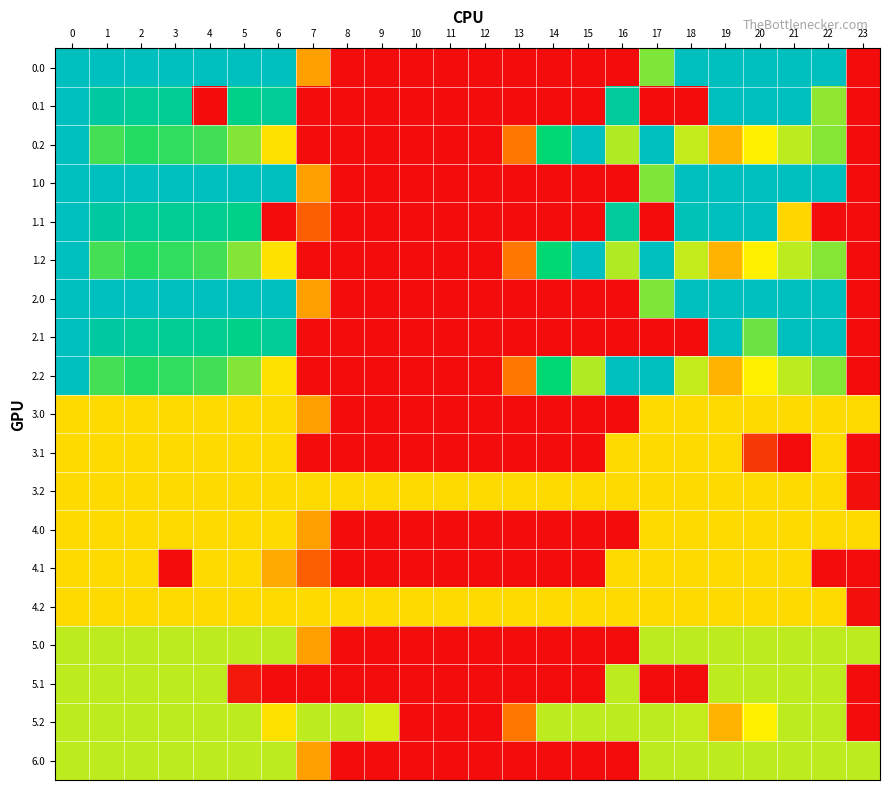

Reading right to left, extract all data points from this chart.

row_0: 0.0	400.0	400.0	400.0	400.0	400.0	250.3	0.0	0.0	0.0	0.0	0.0	0.0	0.0	0.0	0.0	136.4	400.0	400.0	400.0	400.0	400.0	400.0	400.0
row_1: 0.0	243.3	400.0	400.0	399.7	0.0	0.0	353.7	0.0	0.0	0.0	0.0	0.0	0.0	0.0	0.0	0.0	345.2	329.5	0.0	342.7	347.9	361.1	400.0
row_2: 0.0	247.4	226.4	199.2	151.1	223.1	400.0	230.9	400.0	301.9	104.4	0.0	0.0	0.0	0.0	0.0	0.0	187.1	248.1	274.4	281.0	285.5	272.7	400.0
row_3: 0.0	400.0	400.0	400.0	400.0	400.0	250.3	0.0	0.0	0.0	0.0	0.0	0.0	0.0	0.0	0.0	136.4	400.0	400.0	400.0	400.0	400.0	400.0	400.0
row_4: 0.0	0.0	178.8	400.0	399.7	388.5	0.0	353.7	0.0	0.0	0.0	0.0	0.0	0.0	0.0	0.0	81.6	0.0	329.5	339.6	342.7	347.9	361.1	400.0
row_5: 0.0	247.4	226.4	199.2	151.1	223.1	400.0	230.9	400.0	301.9	104.4	0.0	0.0	0.0	0.0	0.0	0.0	187.1	248.1	274.4	281.0	285.5	272.7	400.0
row_6: 0.0	400.0	400.0	400.0	400.0	400.0	250.3	0.0	0.0	0.0	0.0	0.0	0.0	0.0	0.0	0.0	136.4	400.0	400.0	400.0	400.0	400.0	400.0	400.0
row_7: 0.0	400.0	400.0	257.4	399.7	0.0	0.0	0.0	0.0	0.0	0.0	0.0	0.0	0.0	0.0	0.0	0.0	345.2	329.5	339.6	342.7	347.9	361.1	400.0
row_8: 0.0	247.4	226.4	199.2	151.1	223.1	400.0	400.0	230.9	301.9	104.4	0.0	0.0	0.0	0.0	0.0	0.0	187.1	248.1	274.4	281.0	285.5	272.7	400.0
row_9: 182.0	182.0	182.0	182.0	182.0	182.0	182.0	0.0	0.0	0.0	0.0	0.0	0.0	0.0	0.0	0.0	136.4	182.0	182.0	182.0	182.0	182.0	182.0	182.0
row_10: 0.0	182.0	0.0	44.0	182.0	182.0	182.0	182.0	0.0	0.0	0.0	0.0	0.0	0.0	0.0	0.0	0.0	182.0	182.0	182.0	182.0	182.0	182.0	182.0
row_11: 2.5	182.0	182.0	182.0	182.0	182.0	182.0	182.0	182.0	182.0	182.0	182.0	182.0	182.0	182.0	182.0	182.0	182.0	182.0	182.0	182.0	182.0	182.0	182.0
row_12: 182.0	182.0	182.0	182.0	182.0	182.0	182.0	0.0	0.0	0.0	0.0	0.0	0.0	0.0	0.0	0.0	136.4	182.0	182.0	182.0	182.0	182.0	182.0	182.0
row_13: 0.0	0.0	182.0	182.0	182.0	182.0	182.0	182.0	0.0	0.0	0.0	0.0	0.0	0.0	0.0	0.0	81.6	144.4	182.0	182.0	0.0	182.0	182.0	182.0
row_14: 2.5	182.0	182.0	182.0	182.0	182.0	182.0	182.0	182.0	182.0	182.0	182.0	182.0	182.0	182.0	182.0	182.0	182.0	182.0	182.0	182.0	182.0	182.0	182.0
row_15: 226.0	226.0	226.0	226.0	226.0	226.0	226.0	0.0	0.0	0.0	0.0	0.0	0.0	0.0	0.0	0.0	136.4	226.0	226.0	226.0	226.0	226.0	226.0	226.0
row_16: 0.0	226.0	226.0	226.0	226.0	0.0	0.0	226.0	0.0	0.0	0.0	0.0	0.0	0.0	0.0	0.0	0.0	0.0	12.0	226.0	226.0	226.0	226.0	226.0
row_17: 0.0	226.0	226.0	199.2	151.1	223.1	226.0	226.0	226.0	226.0	104.4	0.0	0.0	0.0	216.8	226.0	226.0	187.1	226.0	226.0	226.0	226.0	226.0	226.0
row_18: 226.0	226.0	226.0	226.0	226.0	226.0	226.0	0.0	0.0	0.0	0.0	0.0	0.0	0.0	0.0	0.0	136.4	226.0	226.0	226.0	226.0	226.0	226.0	226.0